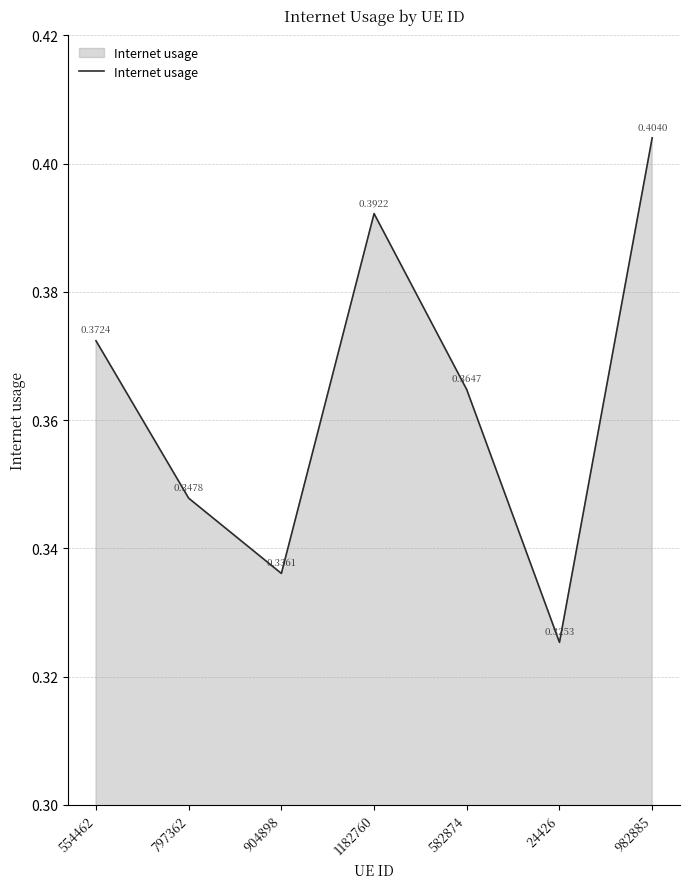

What is the sum of the values at 582874 and 1182760?

0.8